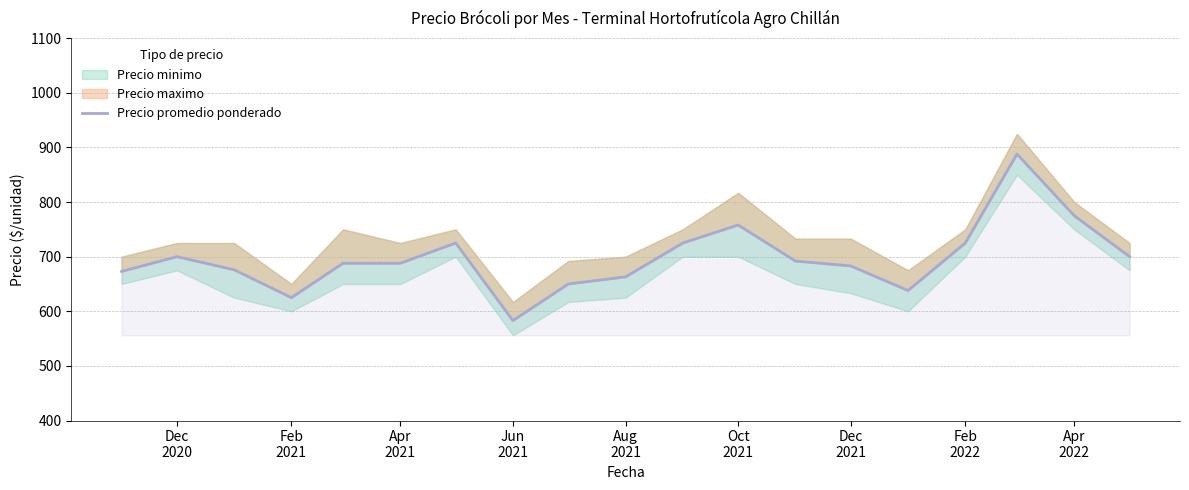

What is the difference between the maximum and second lowest values?

263